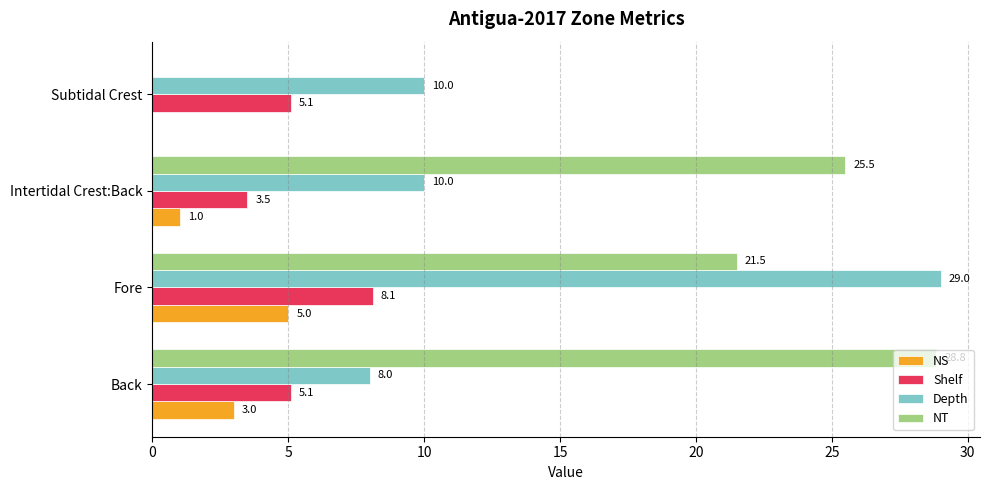

The Depth series shows 14.7 at Intertidal Crest:Back. True or false?

False